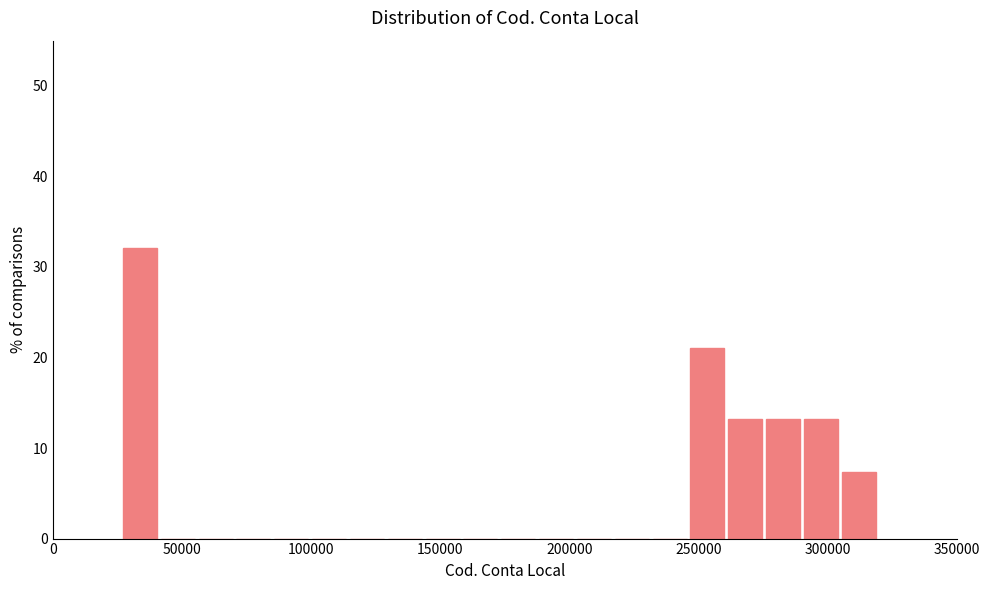

Read against the x-axis, roughly where is the centre of the tallest bar?

35000